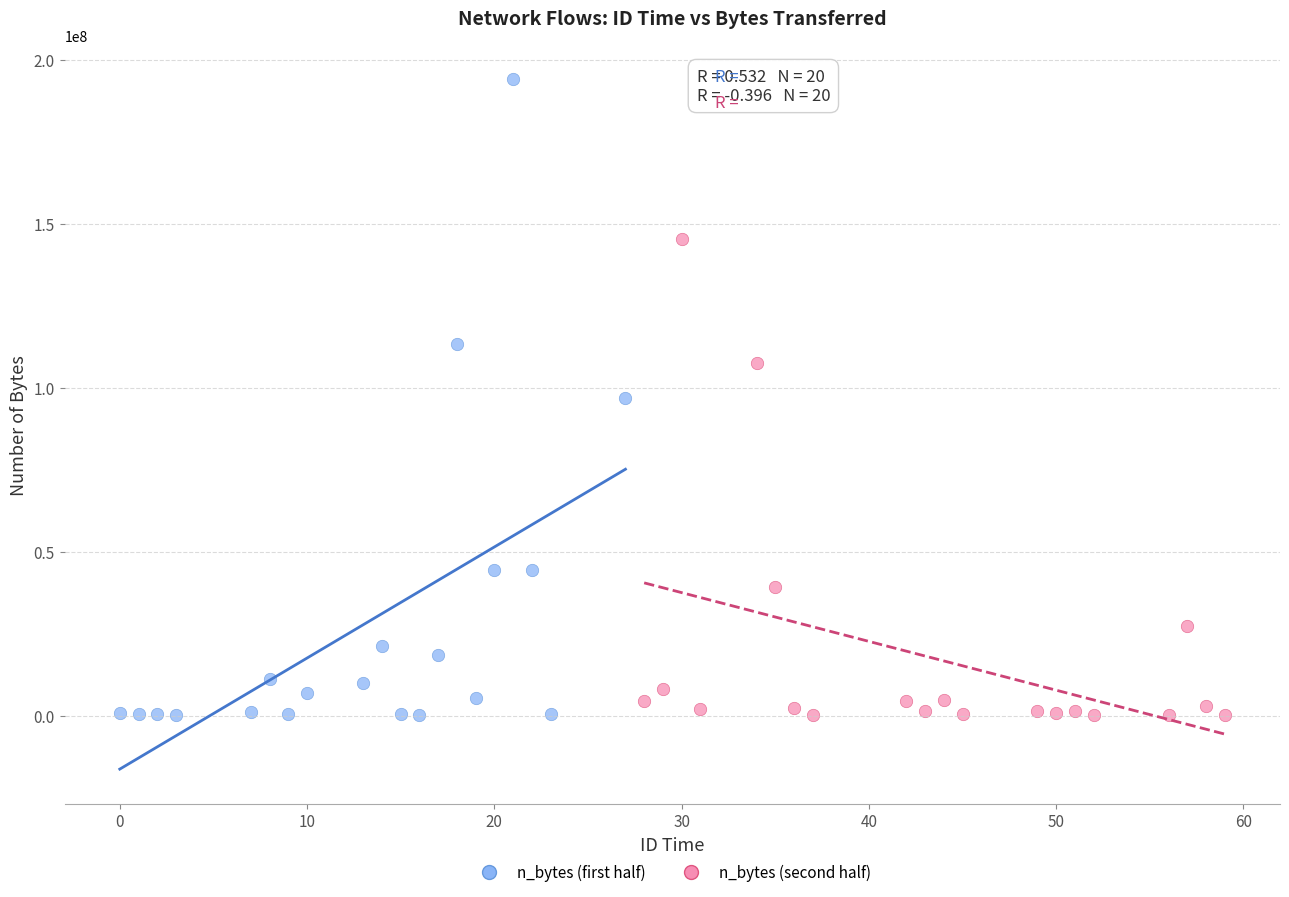

Which series reaches the maximum Y coordinate?

n_bytes (first half)